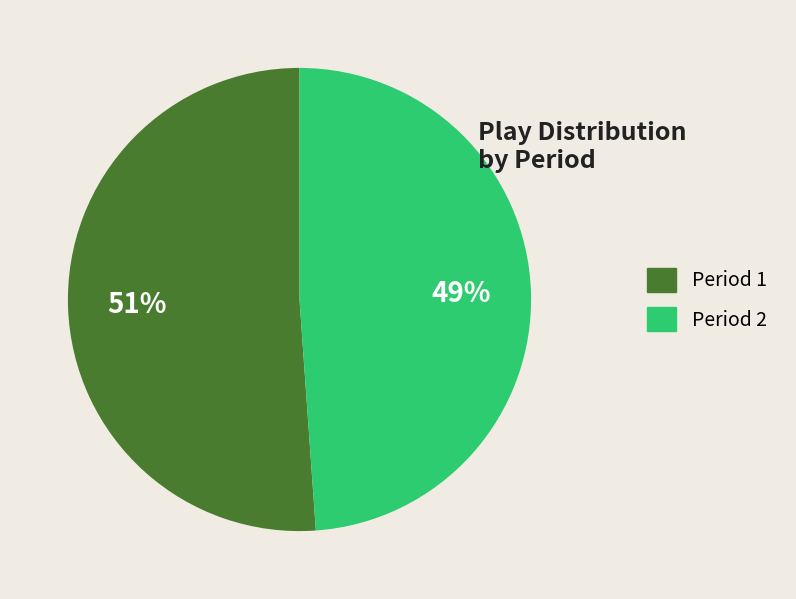

What is the ratio of the value at Period 2 to the value at Period 1?

1.0